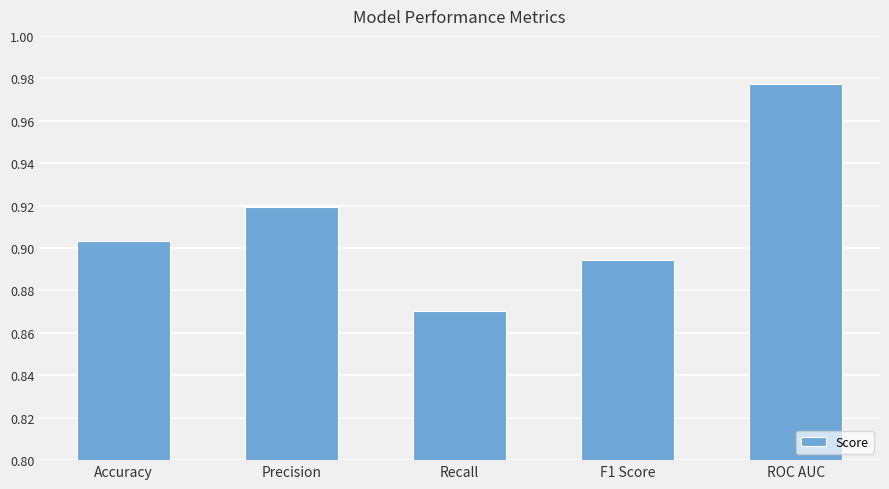

Does the chart contain any negative values?

No